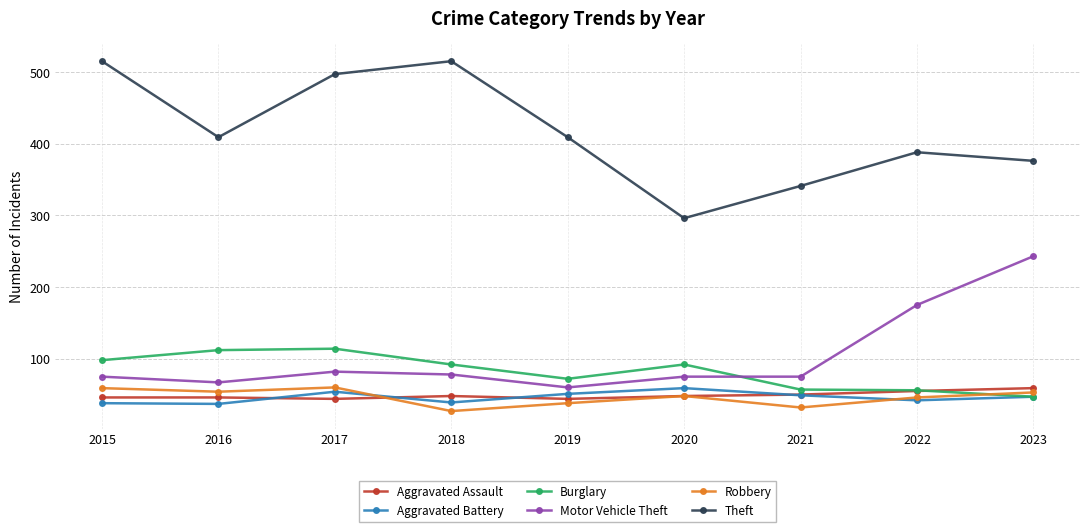

Count the number of categories in the chart.

9